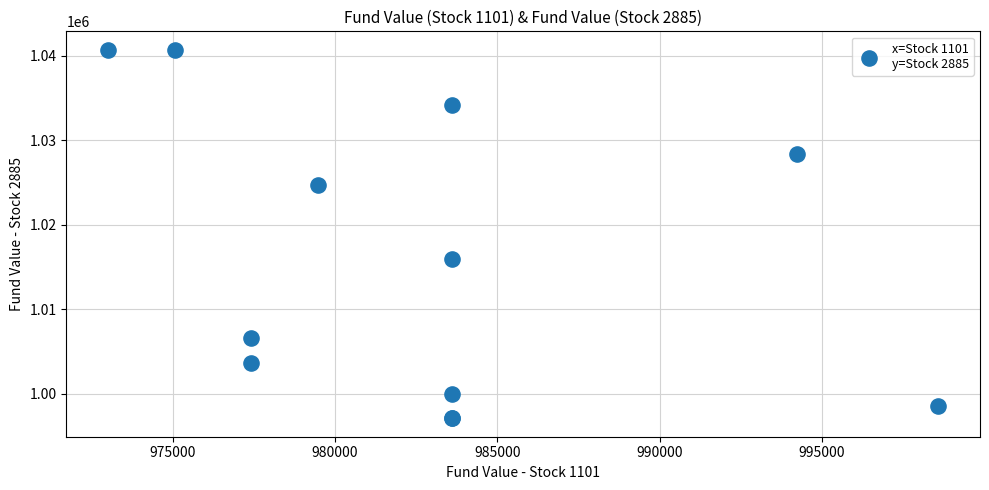

What Y value in the scatter plot is closest to 1018889?

1015982.4